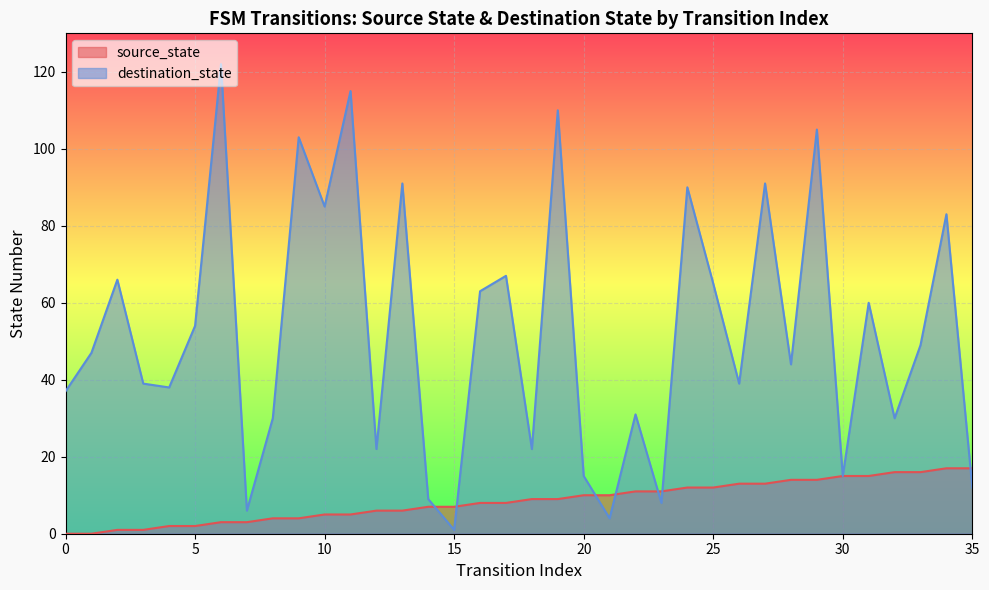

What is the change in value from 10 to 32?

+11